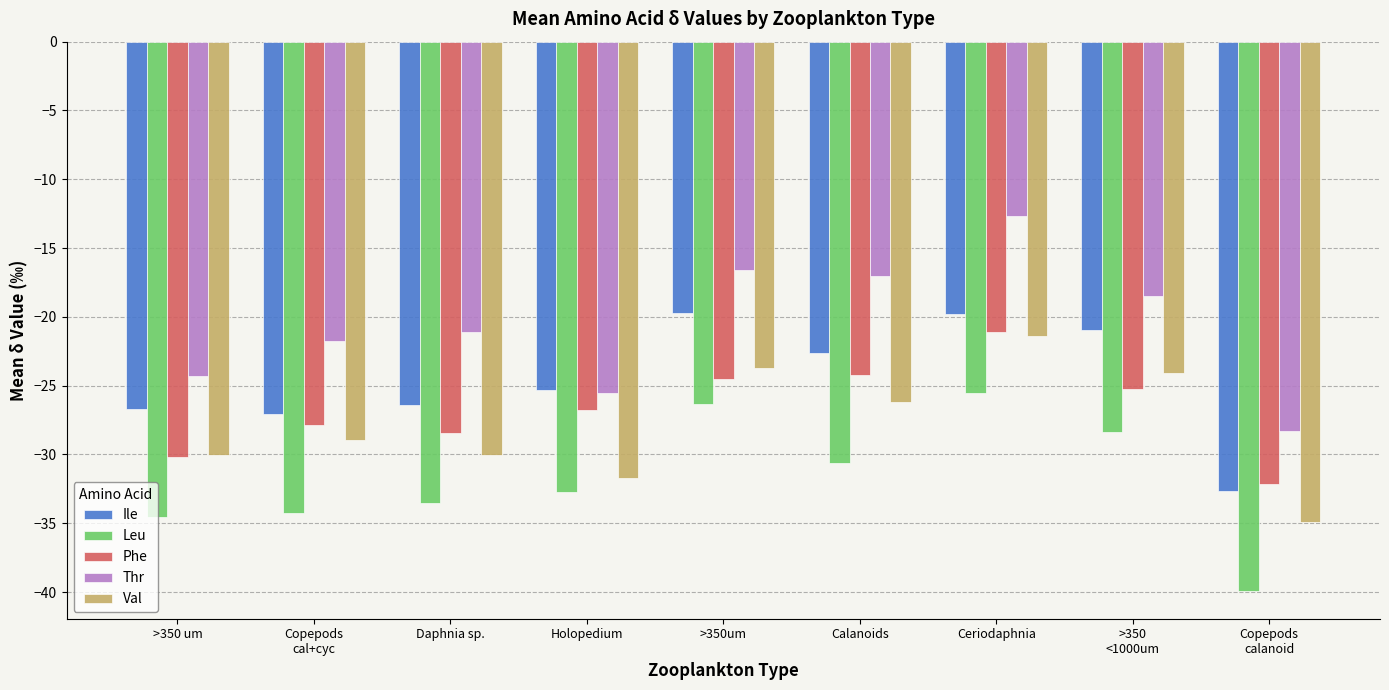

Where does the Thr series first go above -21?

>350um